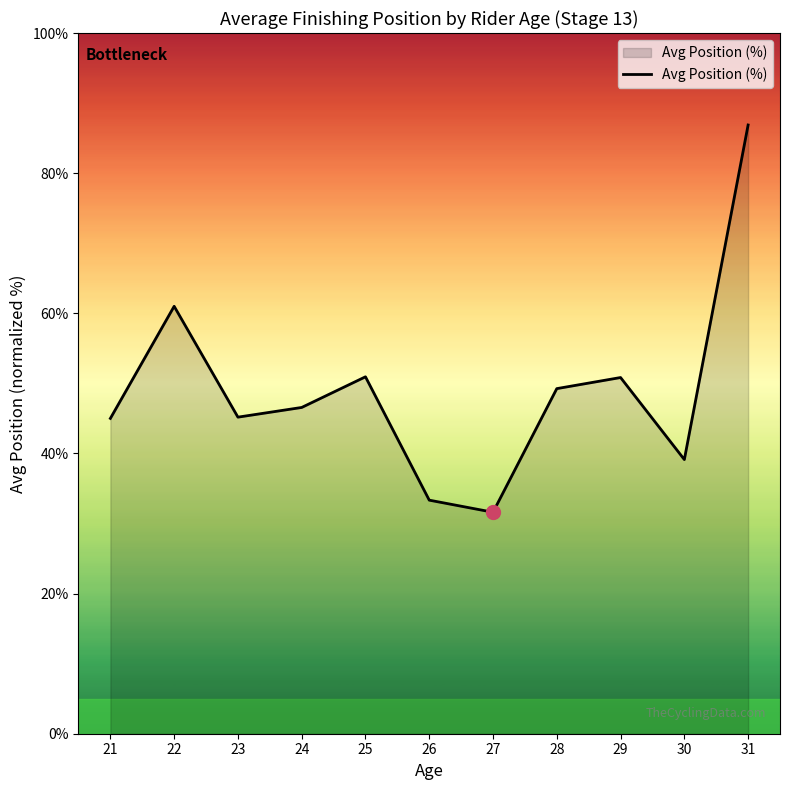

The value at 25 is 50.9. True or false?

True